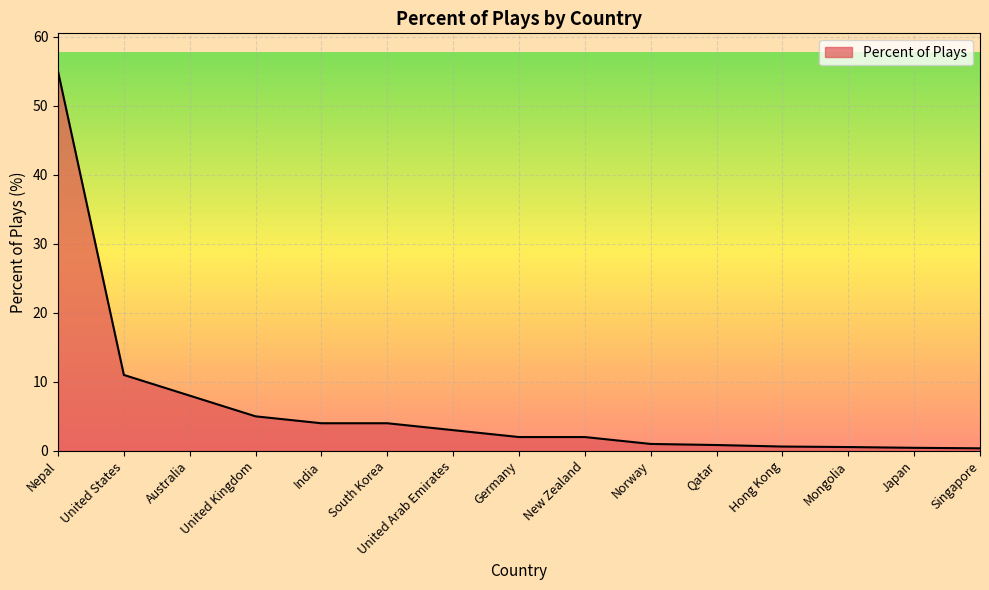

What is the maximum value shown in the chart?

55.0